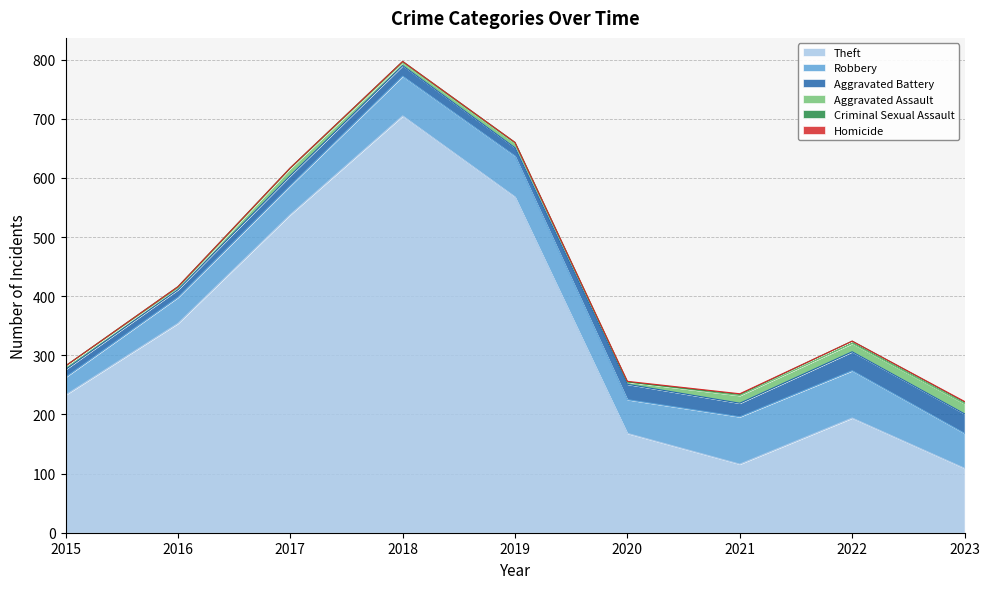

Does the chart have visible grid lines?

Yes